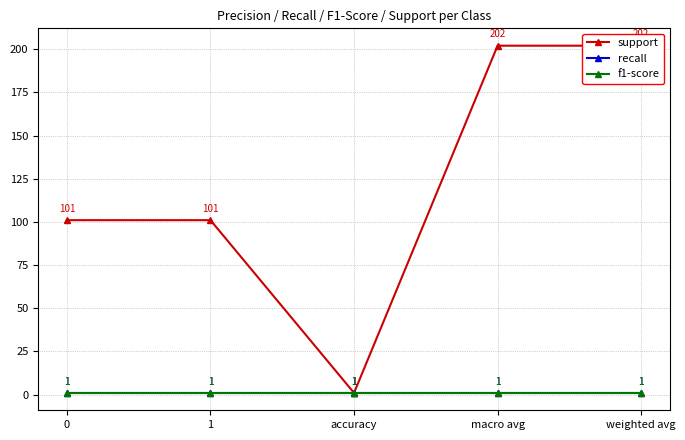

Is this an area chart (filled region under the line)?

No